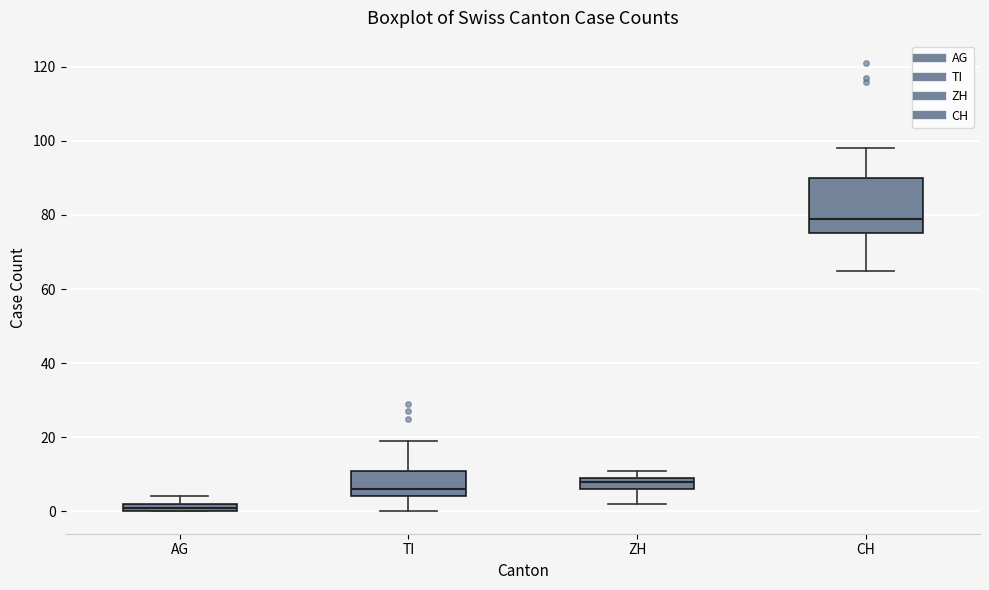

Which box's median line is the lowest?

AG